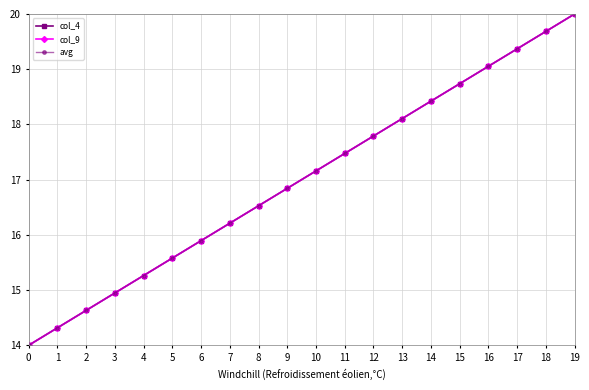

Does the chart have visible grid lines?

Yes